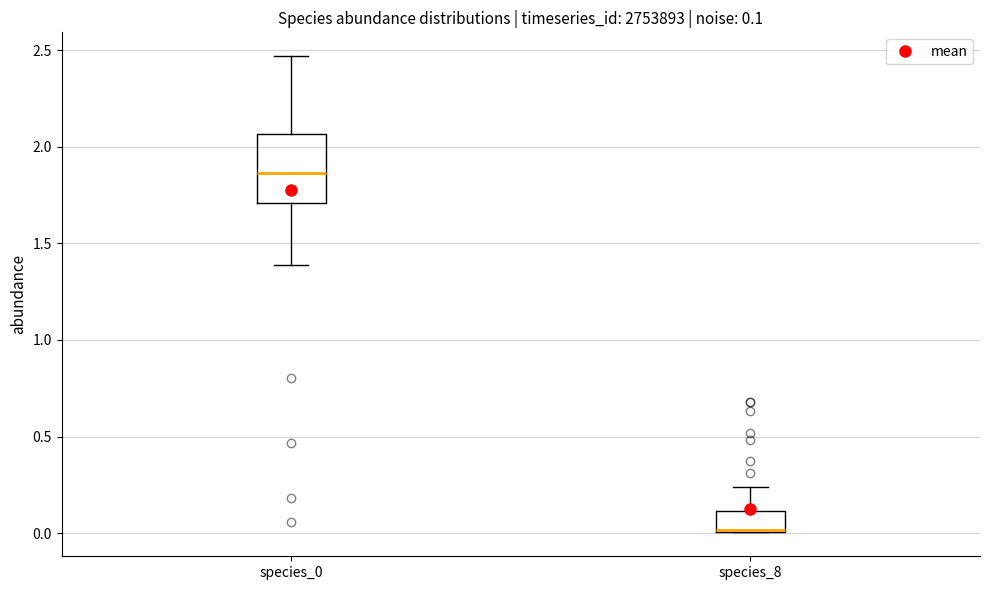

Comparing the boxes themselves (not the whiskers), which one is the tallest?

species_0